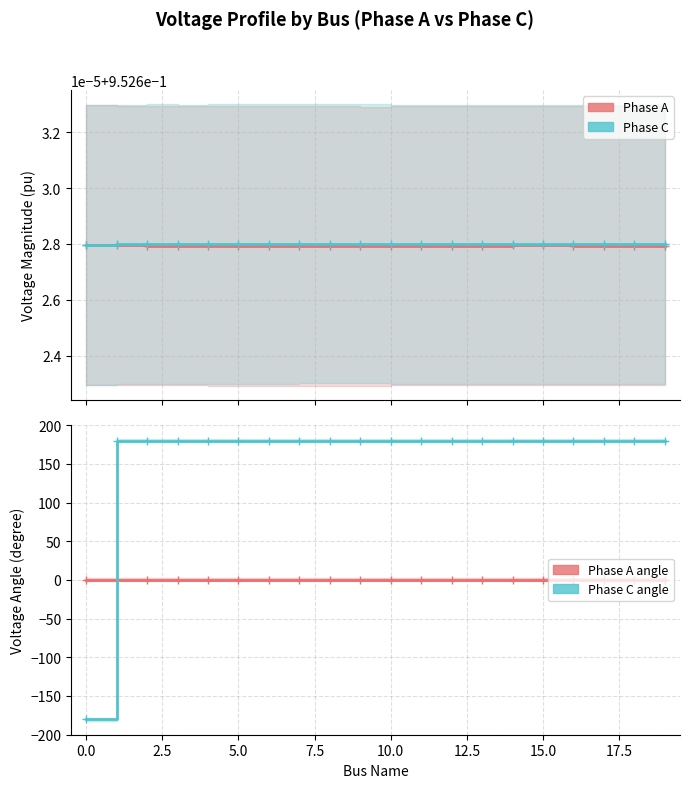

Read the pf_va_c_degree value at 5.0.

180.0